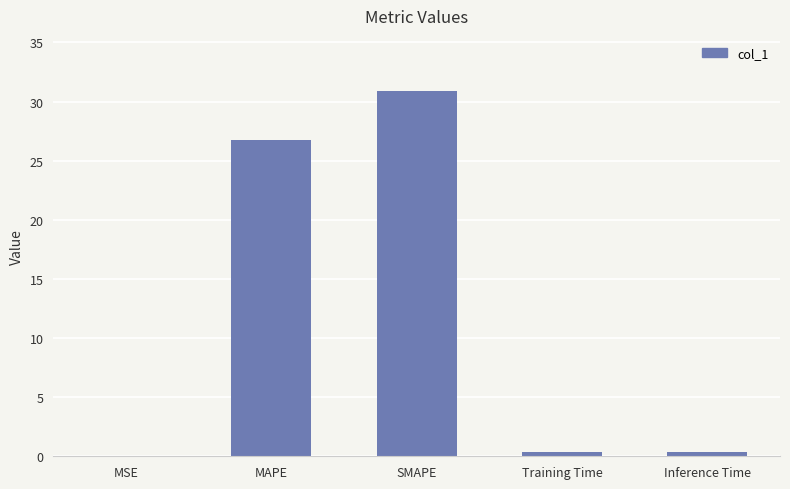

At which label is the value closest to 15?

MAPE